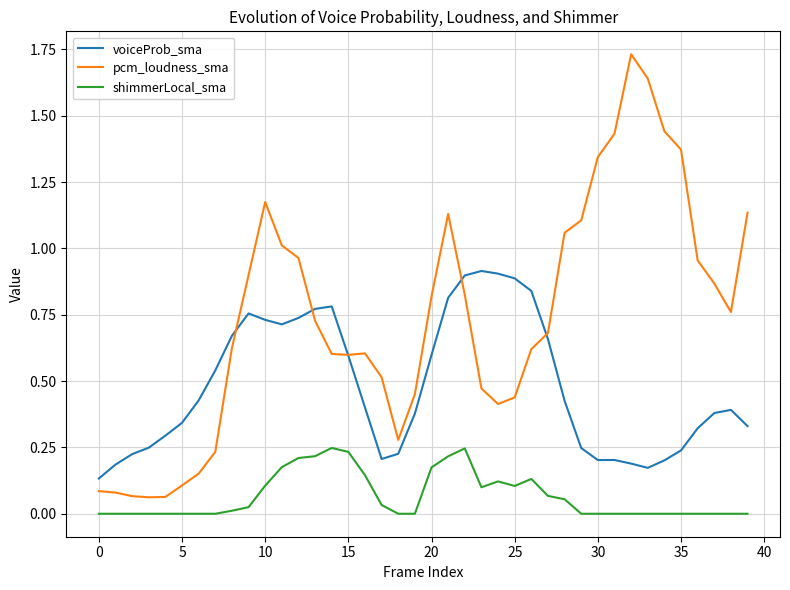

How many times do voiceProb_sma and pcm_loudness_sma cross each other?

5